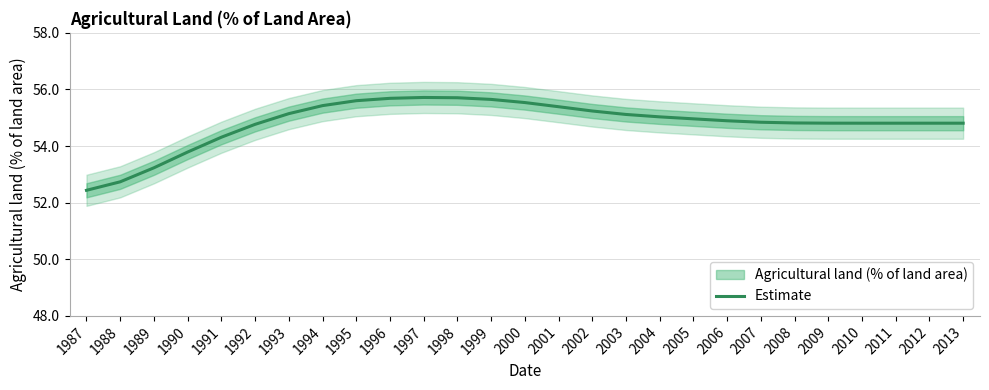

List the labels in order of value, largest first.

1997, 1998, 1996, 1999, 1995, 2000, 1994, 2001, 2002, 1993, 2003, 2004, 2005, 2006, 2007, 2008, 2009, 2013, 2012, 2010, 2011, 1992, 1991, 1990, 1989, 1988, 1987